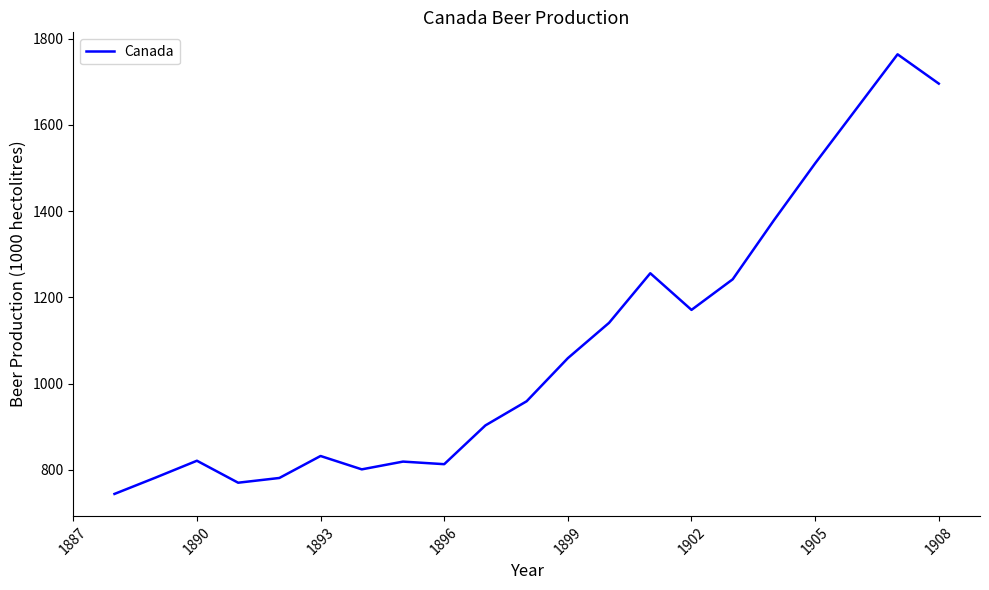

What is the difference between the maximum and minimum values?

1020